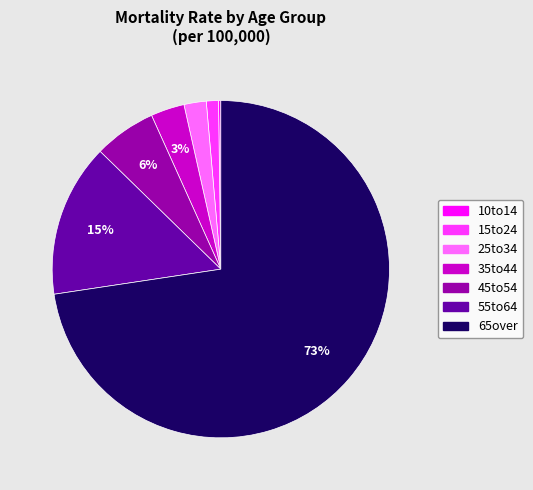

Do 35to44 and 45to54 together represent more than half of the pie?

No